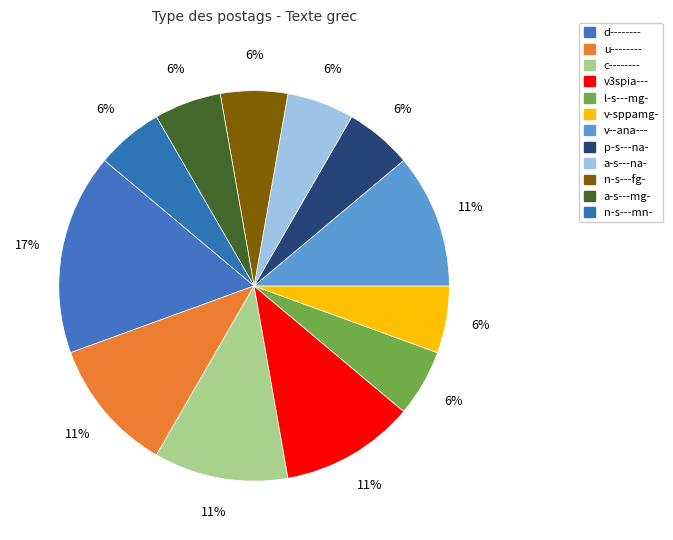

How many slices are in this pie chart?

12